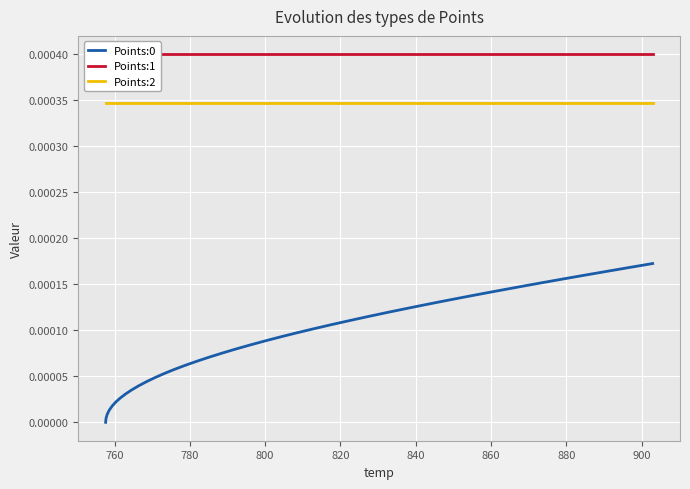

True or false: Points:2 and Points:0 cross at least once.

False